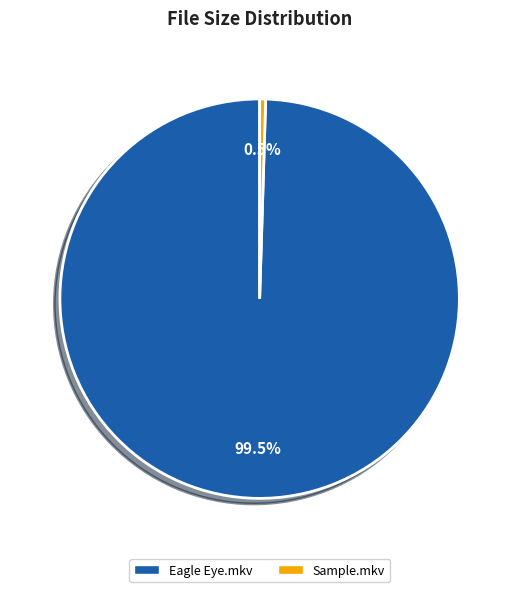

What portion of the pie excludes Sample.mkv?

99.5%